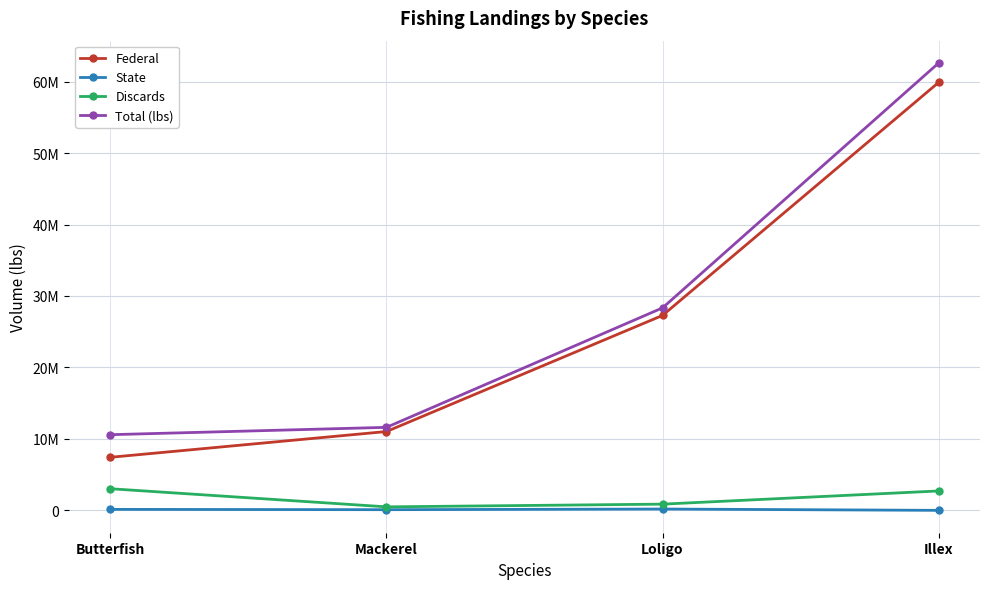

What are all the series names shown in the legend?

Federal, State, Discards, Total (lbs)